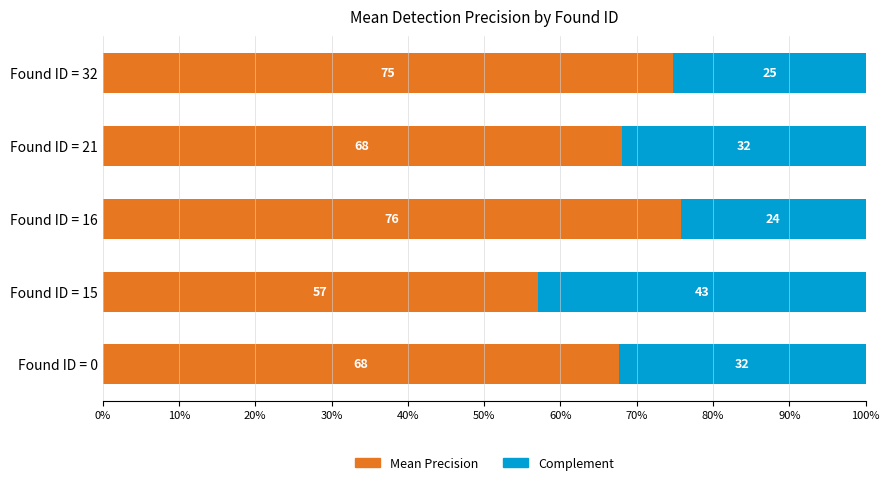

At which label does Mean Precision reach its minimum?

Found ID = 15